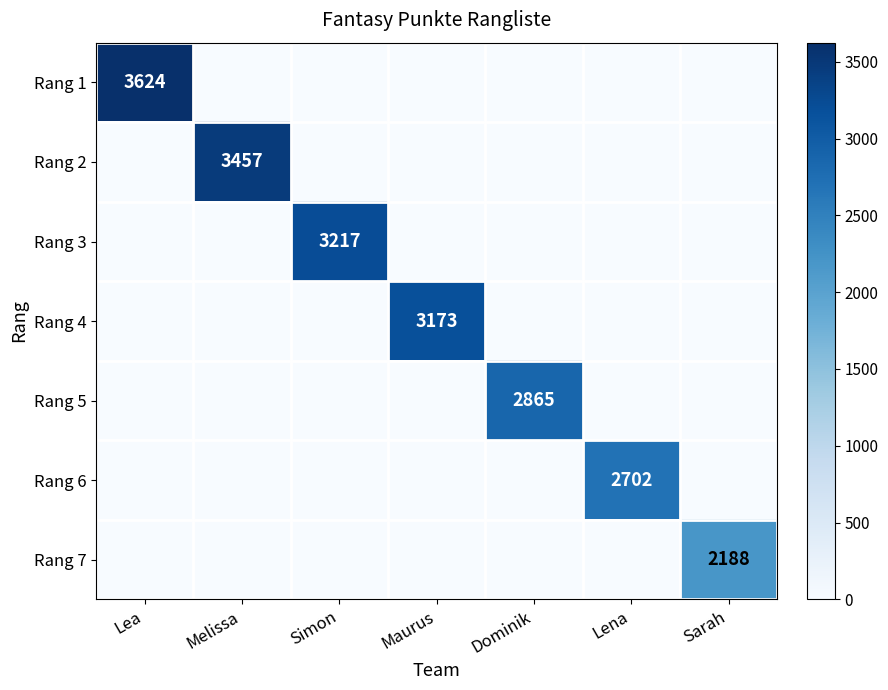

True or false: Rang 5 has a value of 2865 at Dominik.

True